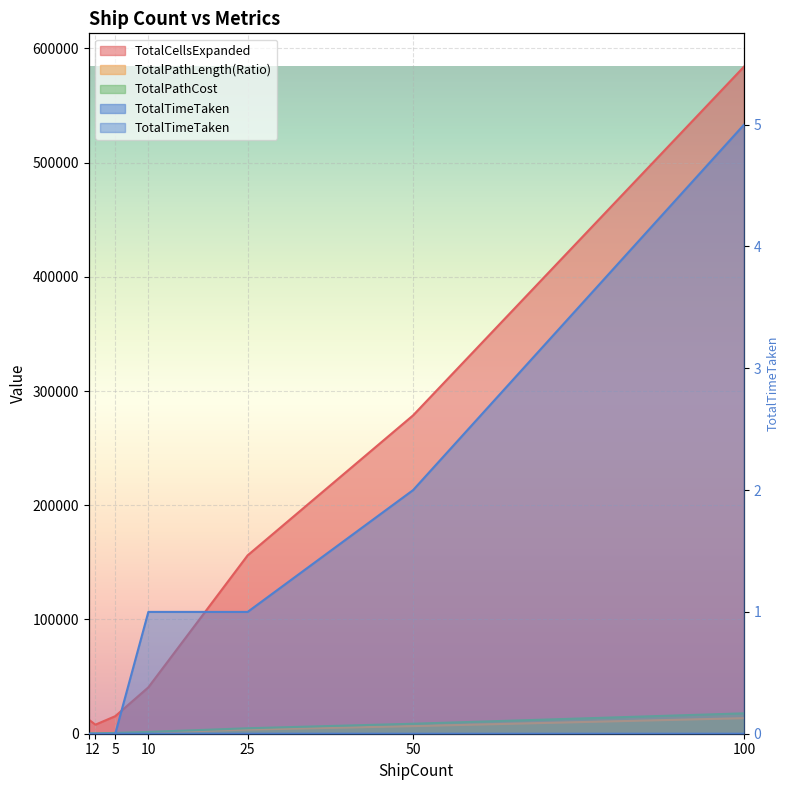

True or false: TotalPathCost has more than 2 interior local peaks.

False